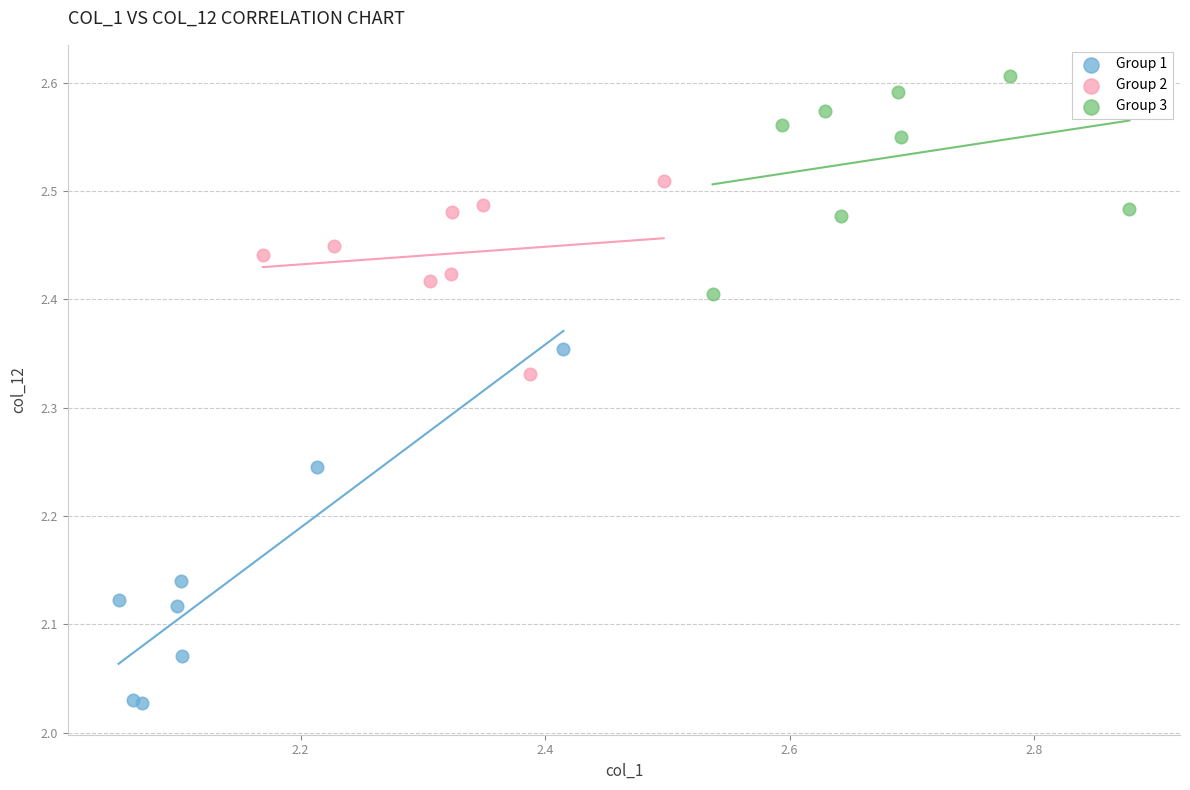

Which series has the largest Y range (max minus min)?

Group 1